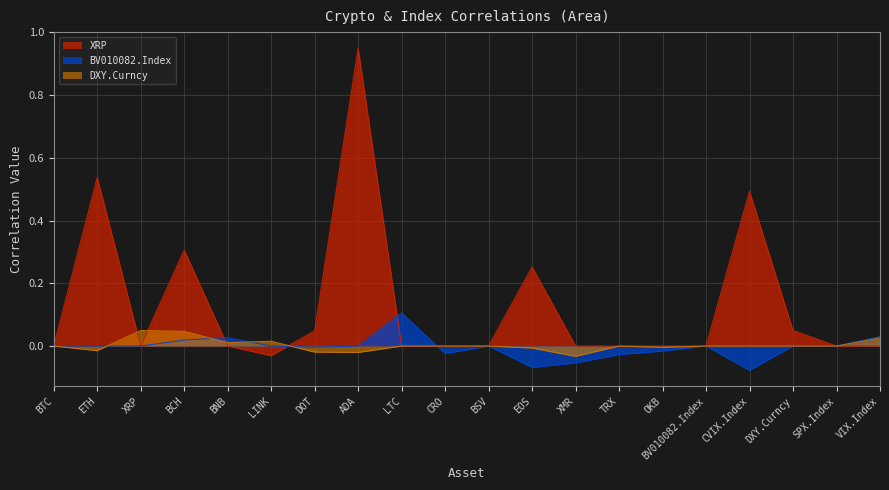

At how many categories does at least one series exceed 0?

13